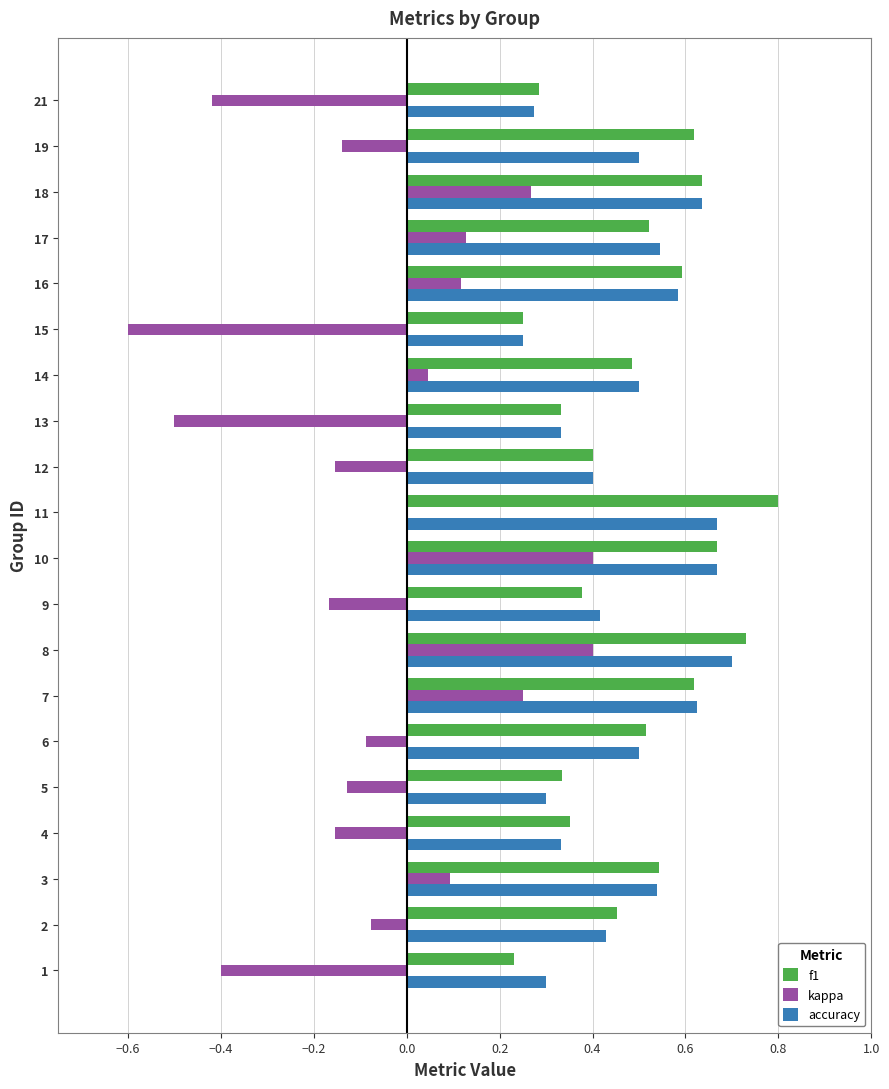

Between 15 and 17, which series saw the biggest shift?

kappa